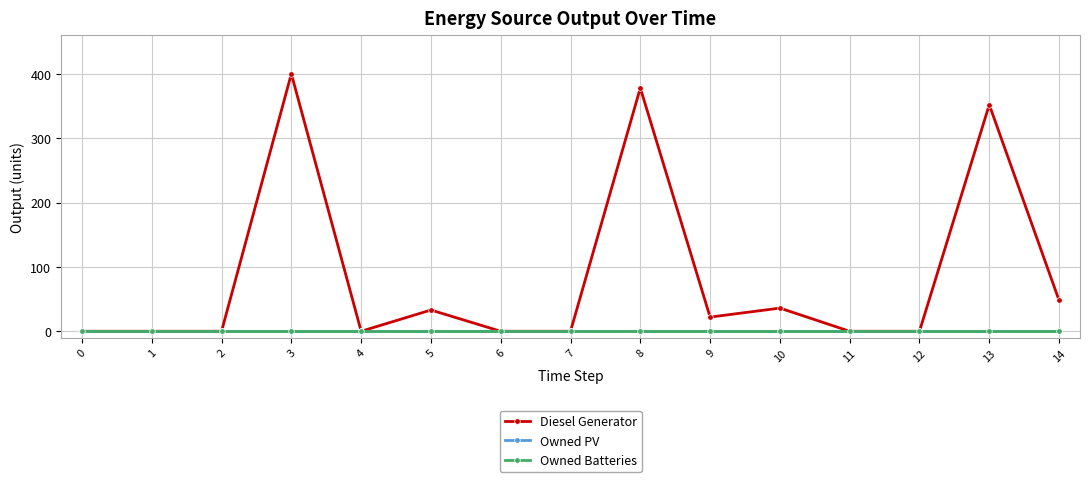

True or false: Owned PV and Owned Batteries intersect in this chart.

False